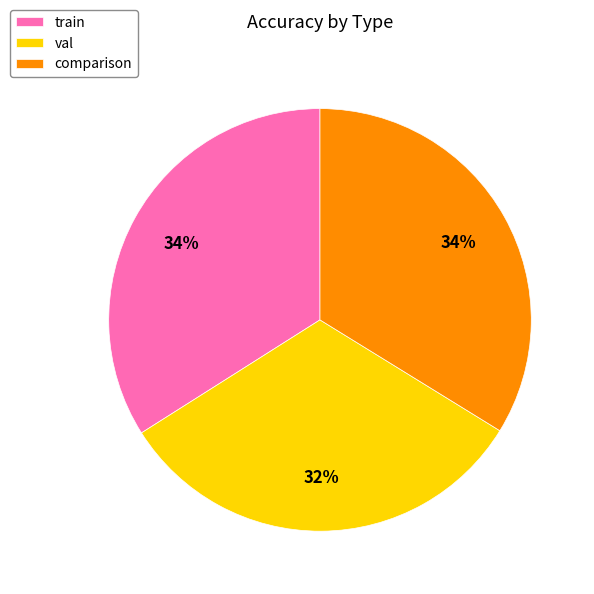

Is it true that comparison is 34% of the pie?

True